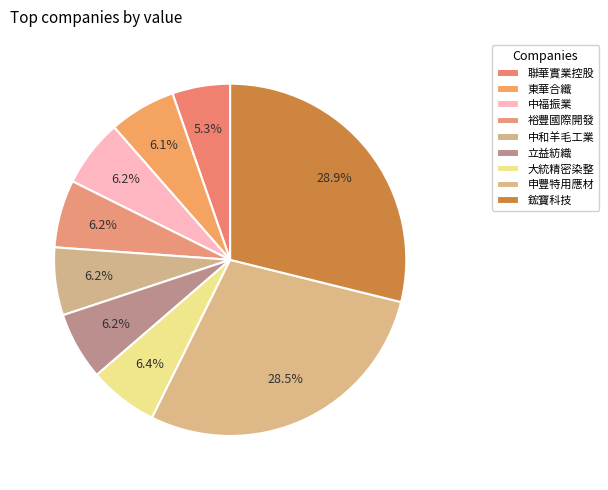

How many slices are in this pie chart?

9